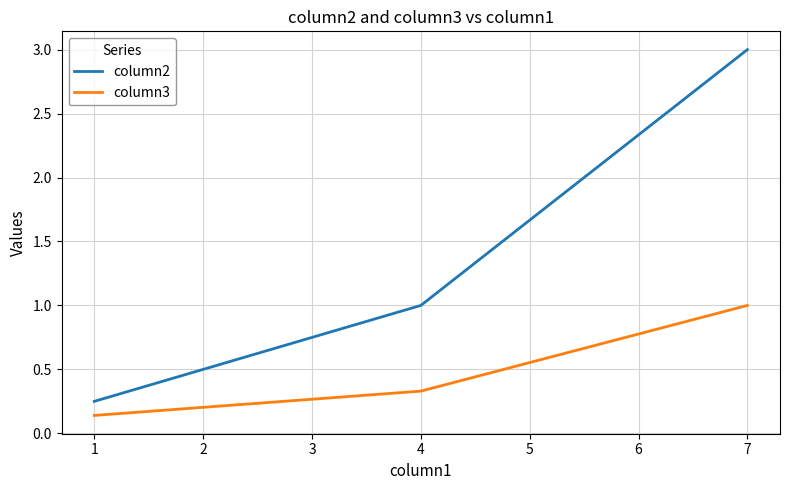

Which series has the largest range (max minus min)?

column2